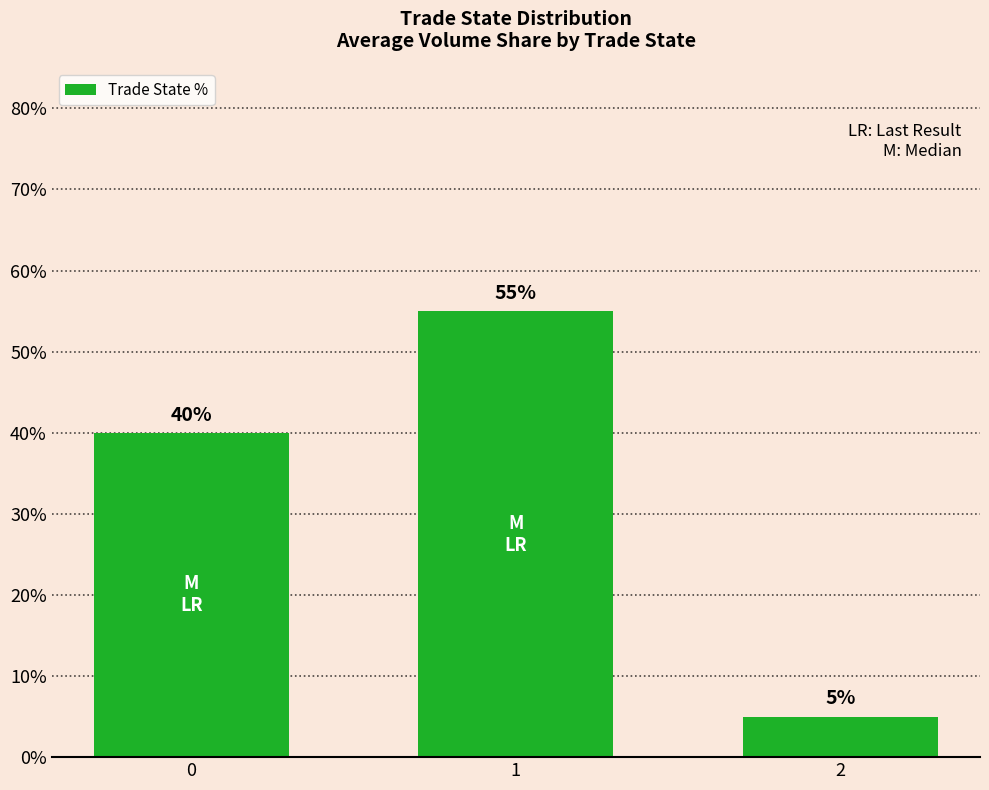

What is the sum of the values at 0 and 2?

45